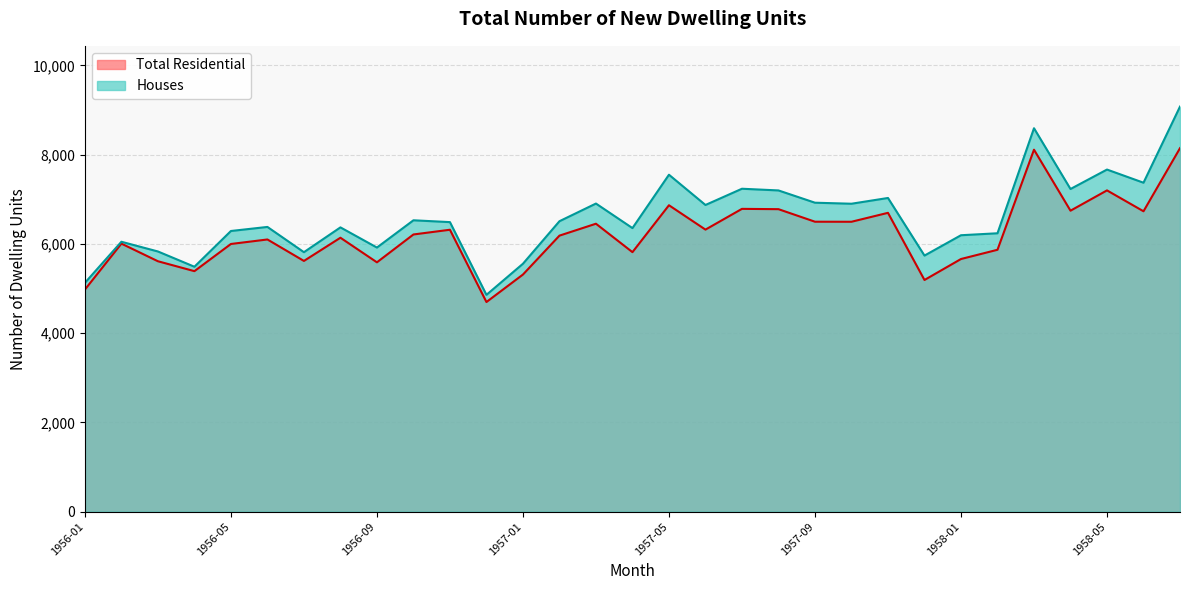

Between 1956-07 and 1957-02, which series saw the biggest shift?

Houses